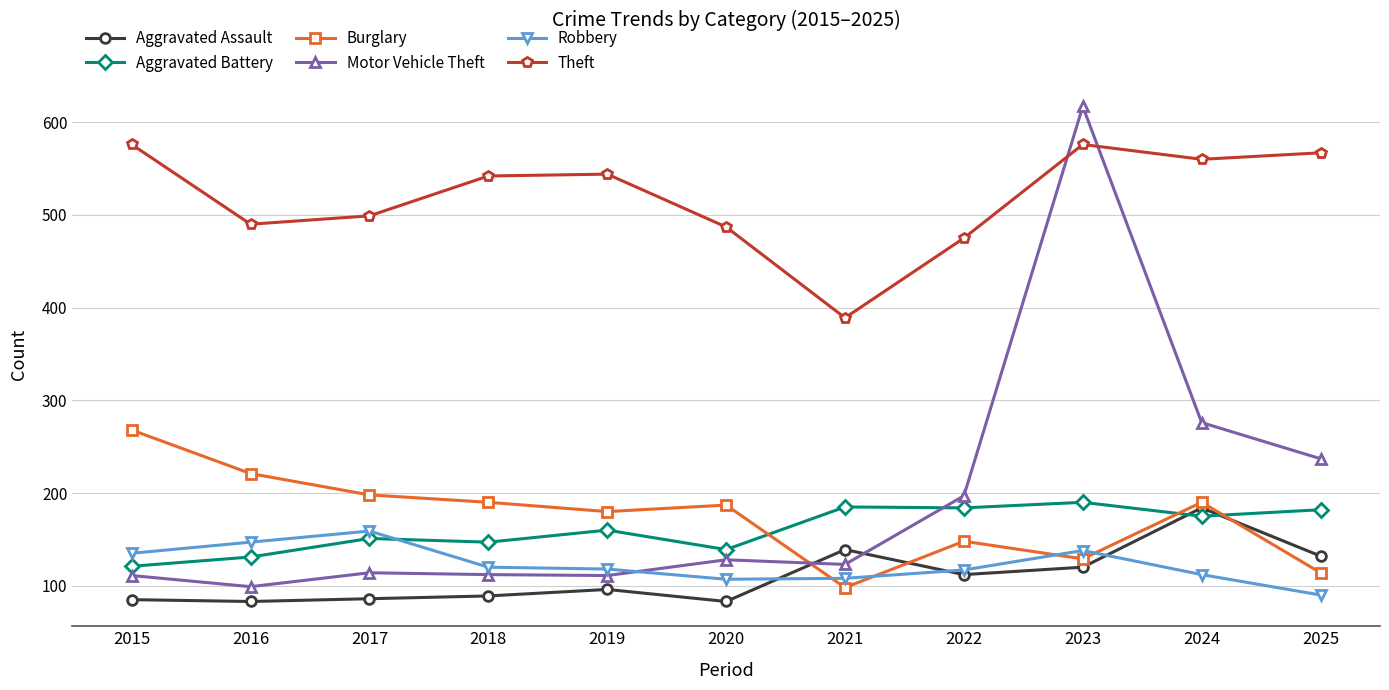

What value does the Theft series have at 2019, to the nearest 10?

540